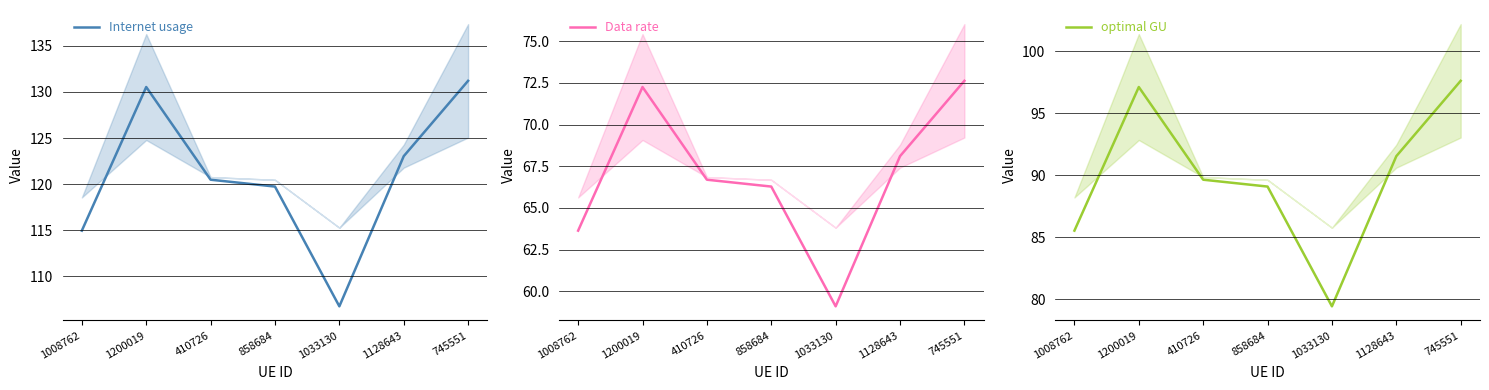

Where does the Internet usage series first go above 120?

1200019